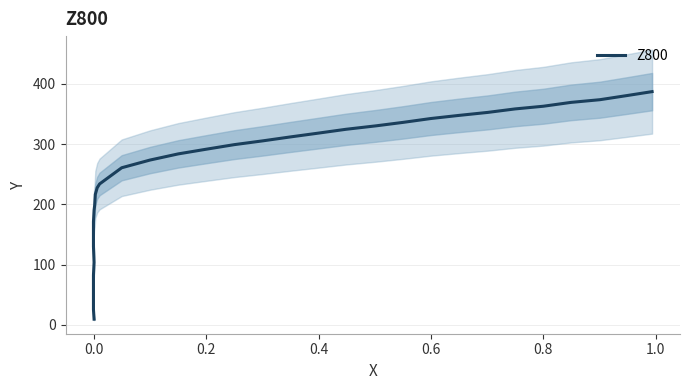

Is it true that the value at 31 is 113.6?

False